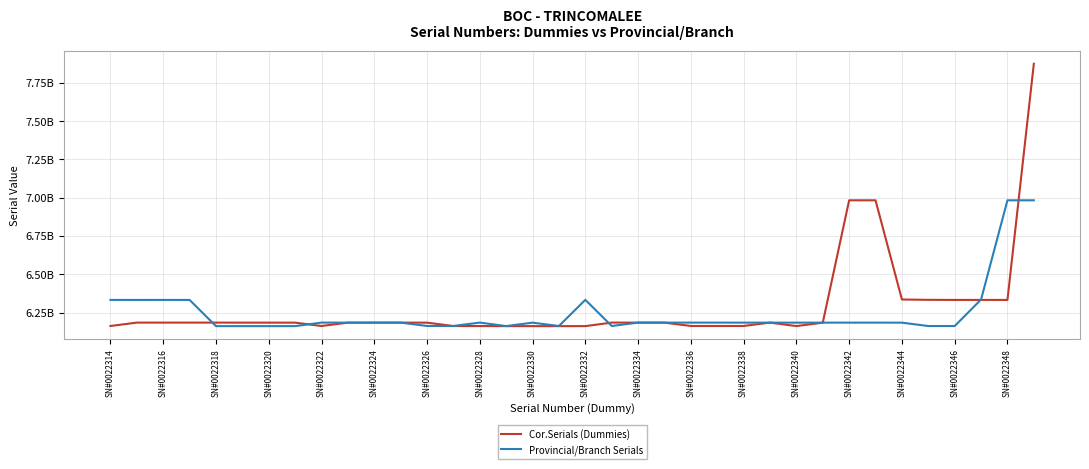

Is this an area chart (filled region under the line)?

No